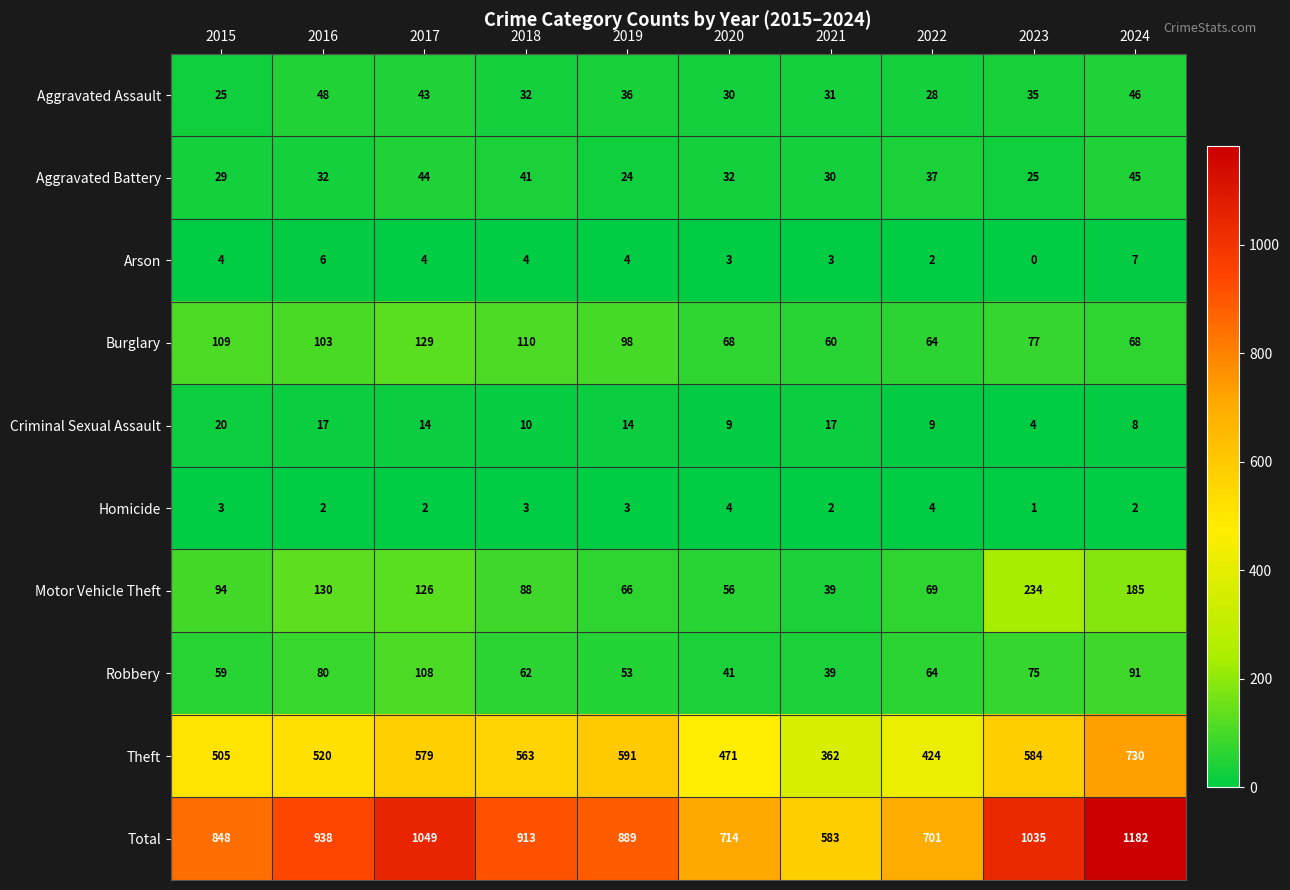

The Burglary series shows 52 at 2016. True or false?

False